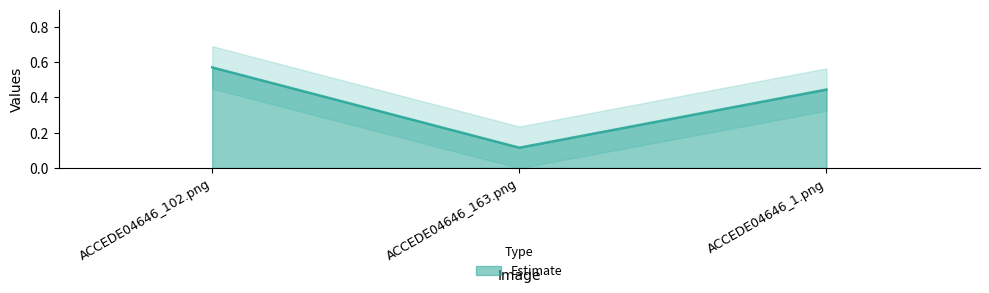

List the labels in order of value, largest first.

ACCEDE04646_102.png, ACCEDE04646_1.png, ACCEDE04646_163.png